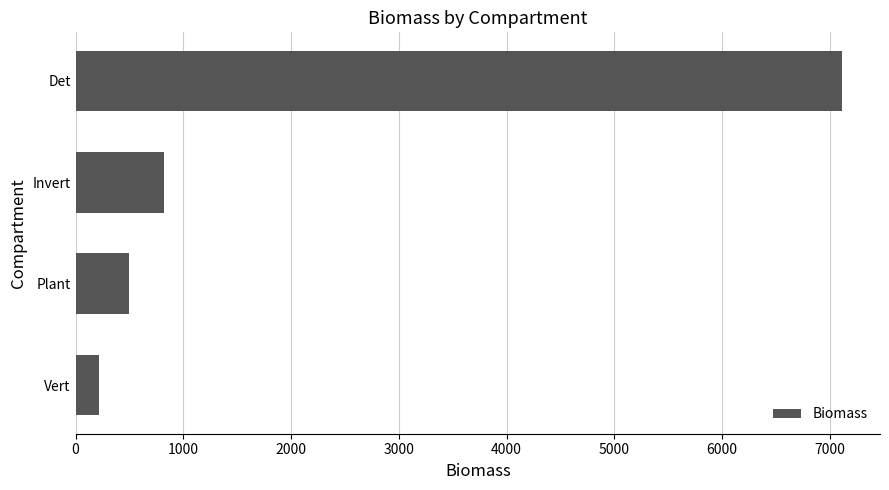

How many data points does each series have?

4